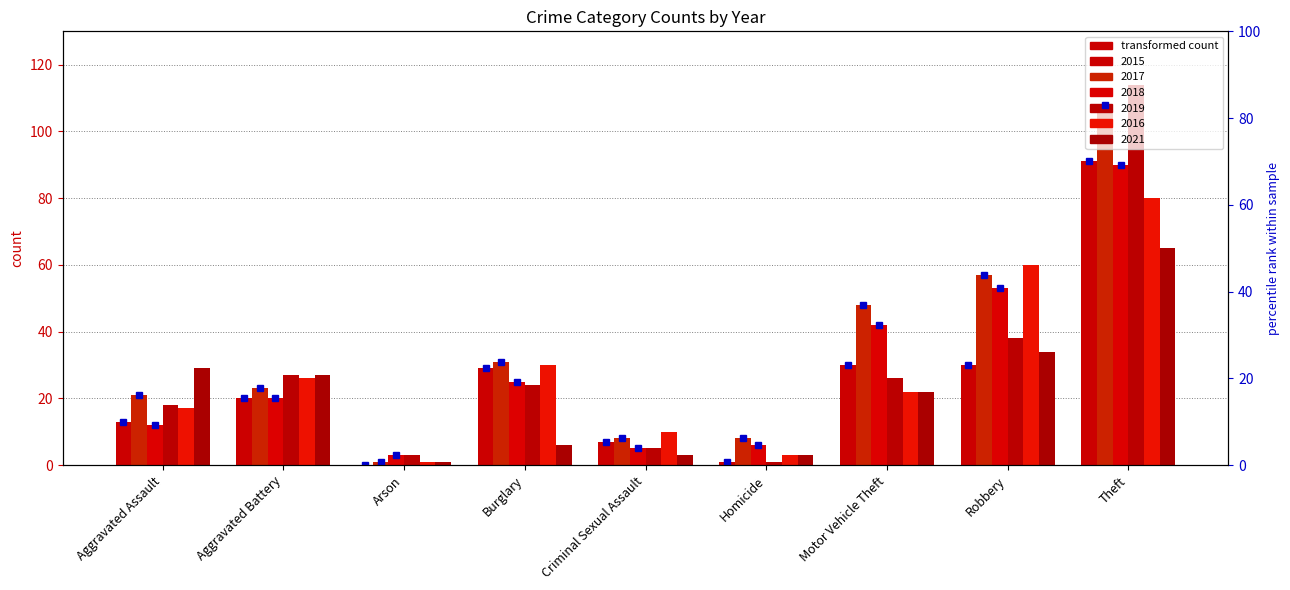

What is the total value across all series at Aggravated Assault?

110